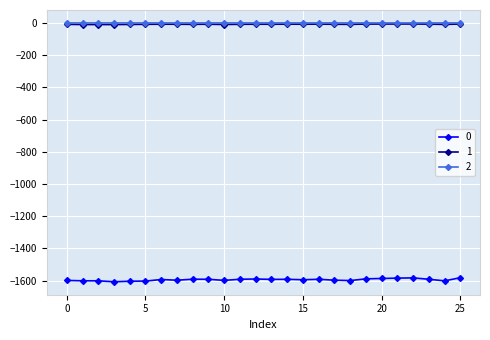

True or false: 2 has more than 1 interior local peaks.

True